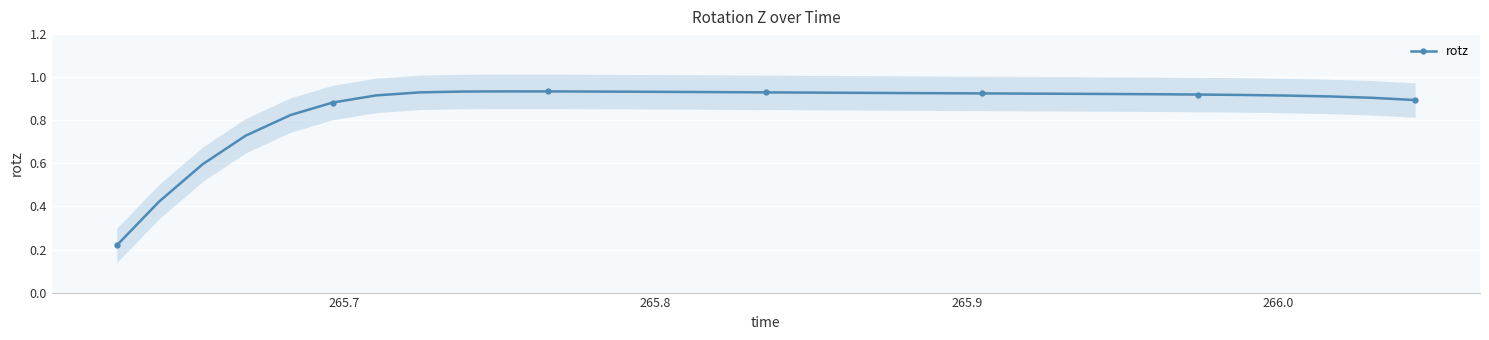

True or false: the data has more than 0 interior local peaks.

True